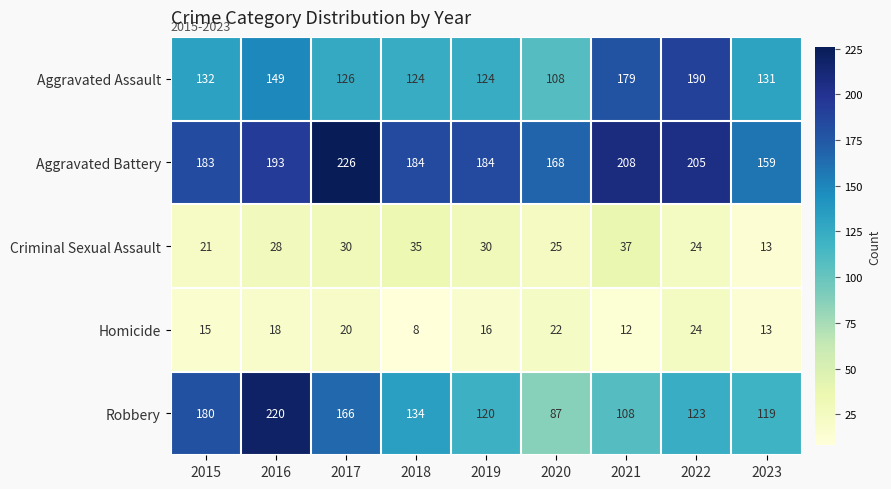

What is the sum of the Homicide values at 2022 and 2023?

37